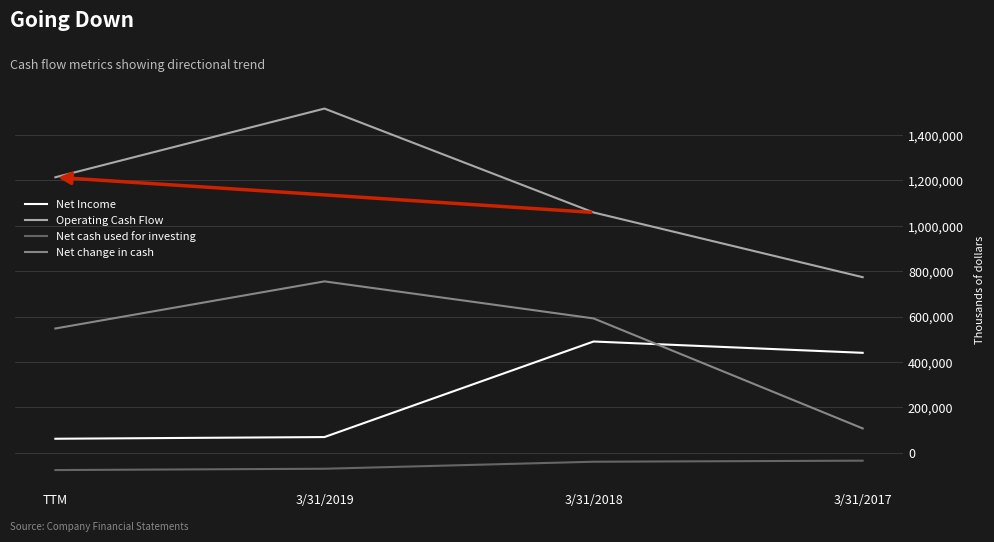

True or false: Operating Cash Flow has a value of 1515947 at 3/31/2019.

True